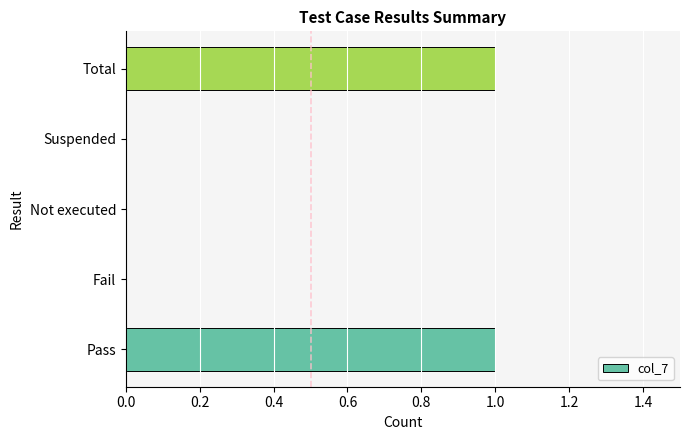

Reading bottom to top, list all the values displayed in this chart.

Pass=1	Fail=0	Not executed=0	Suspended=0	Total=1